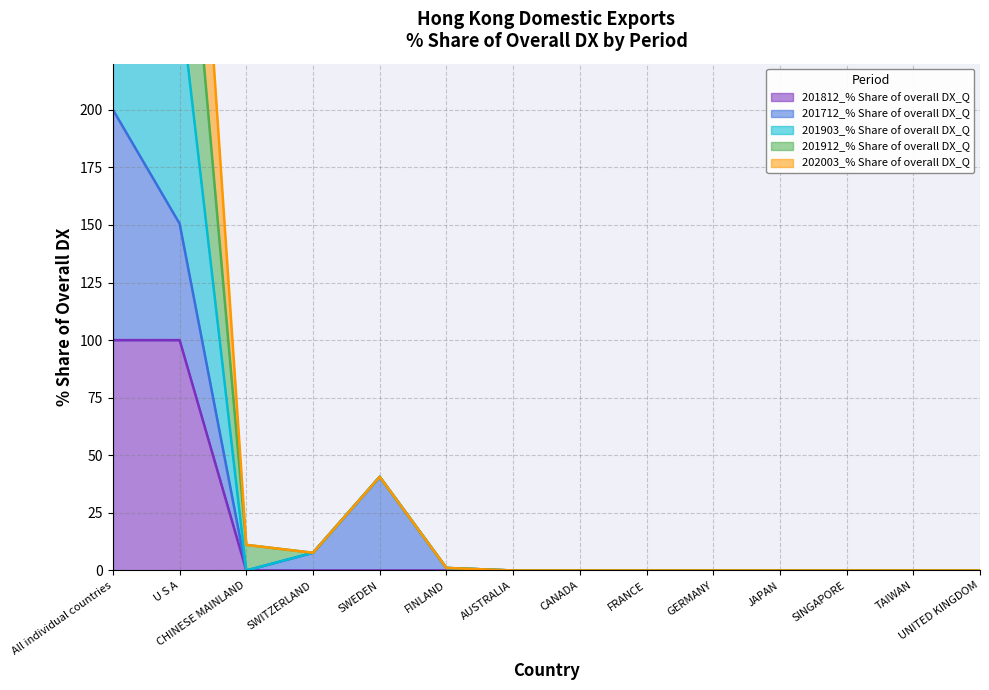

The value of 201812_% Share of overall DX_Q at GERMANY is 69. True or false?

False